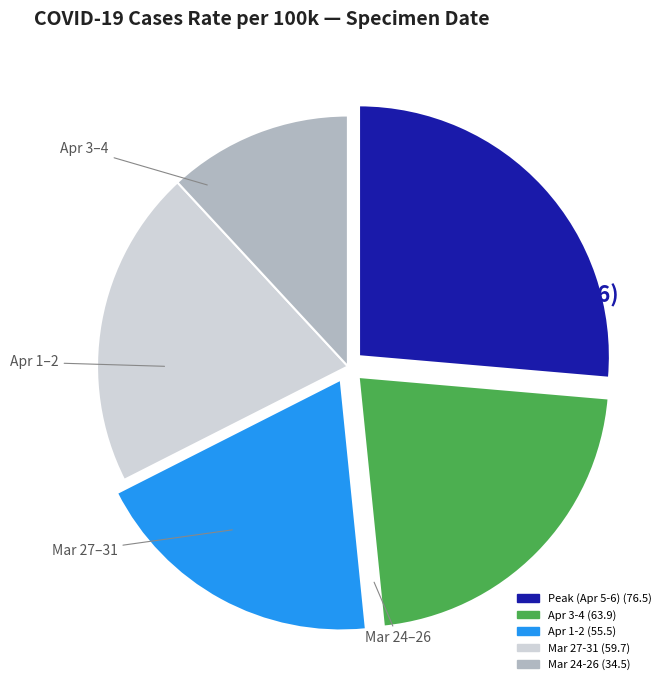

Is there any slice that represents more than half of the pie?

No